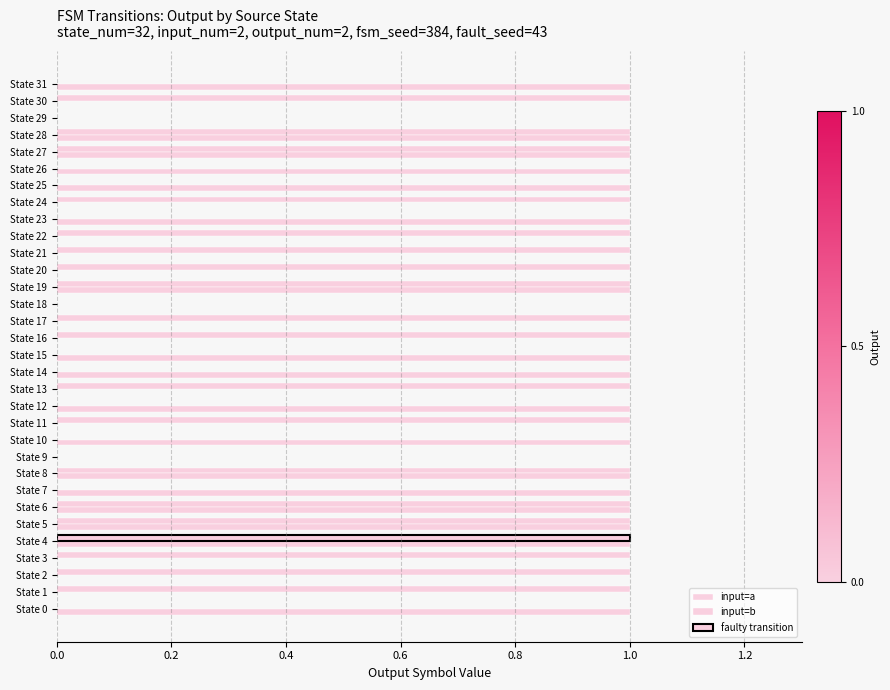

What is the difference between the maximum and minimum values in the input=b series?

1